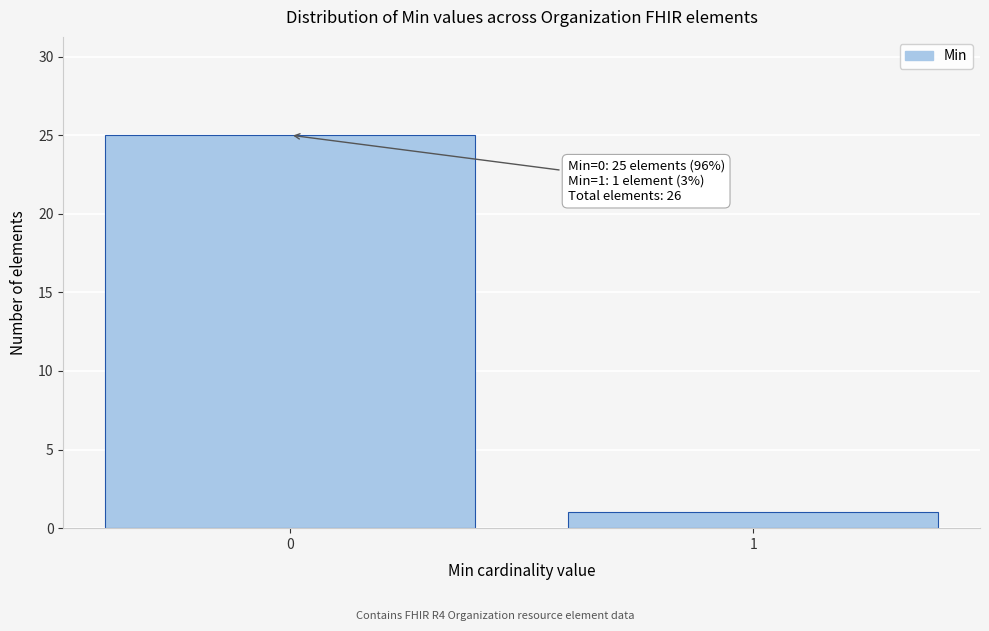

Reading right to left, transcribe all the data shown in this chart.

1=1	0=25